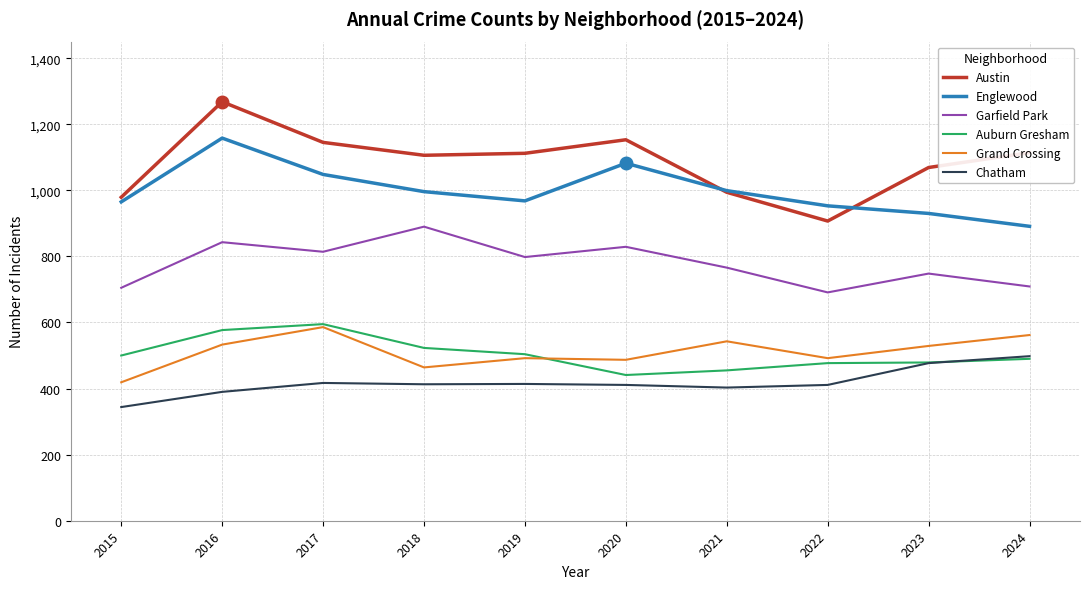

The Auburn Gresham series shows 208 at 2019. True or false?

False